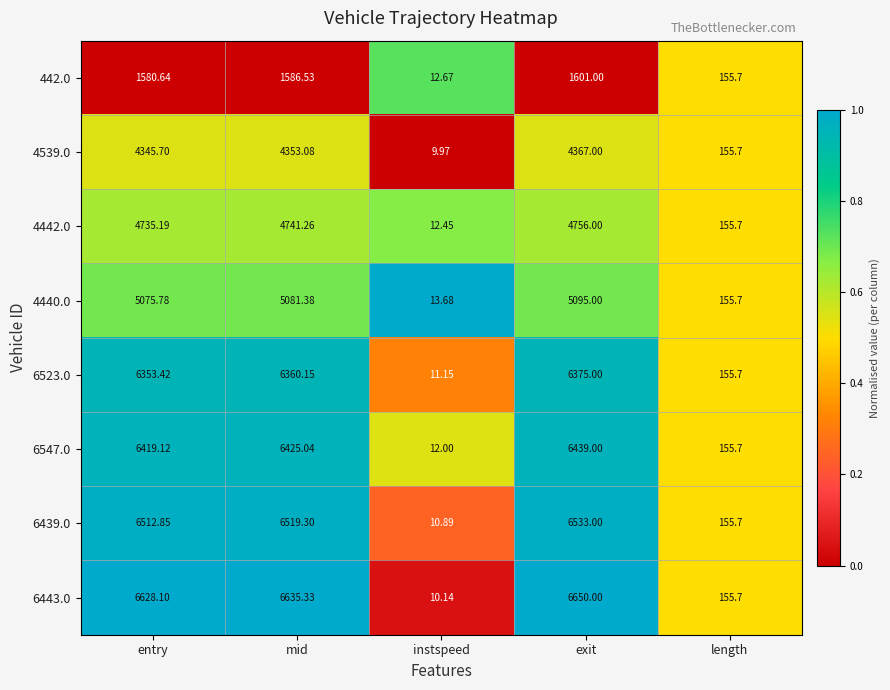

At which label does 6547.0 reach its minimum?

instspeed